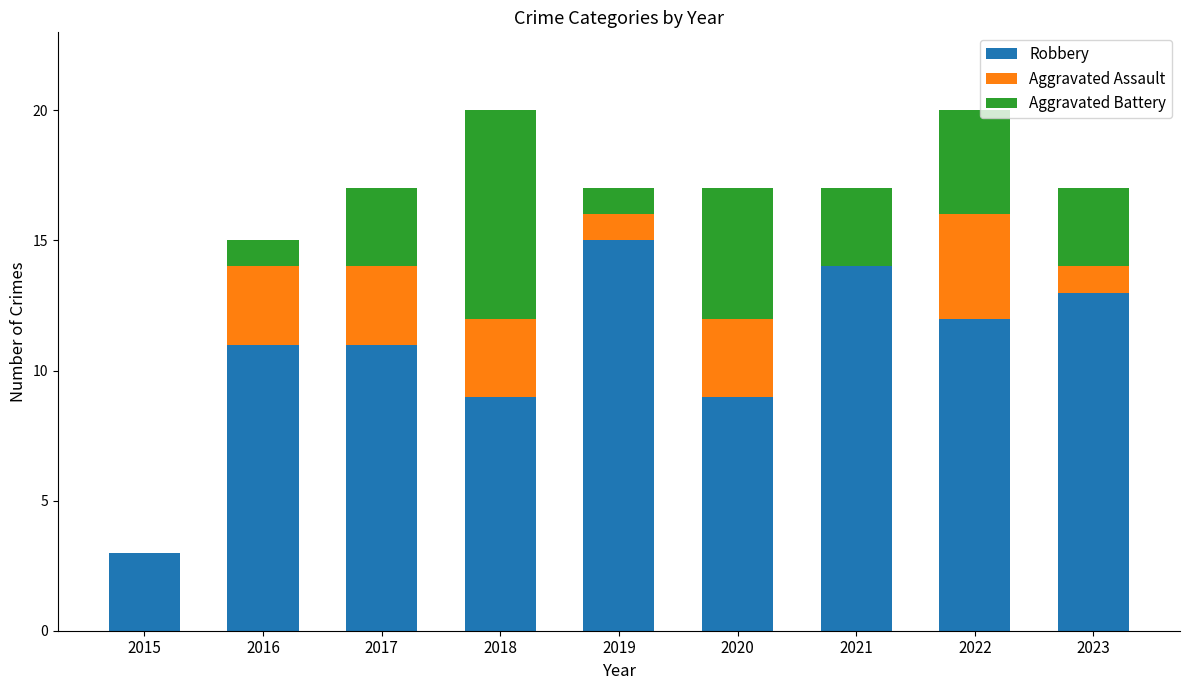

What is the highest value of the Robbery series?

15